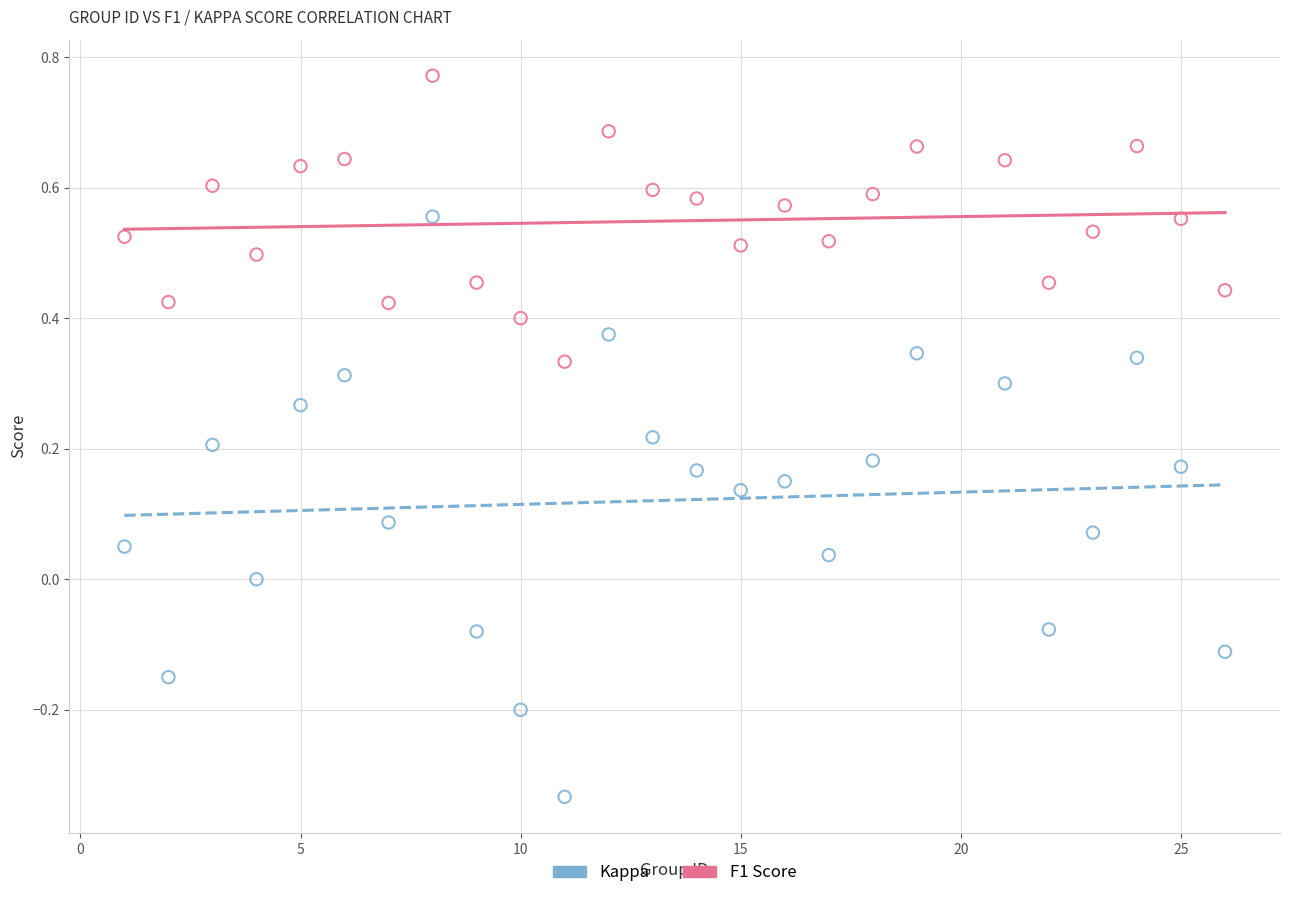

Which series reaches the minimum Y coordinate?

Kappa